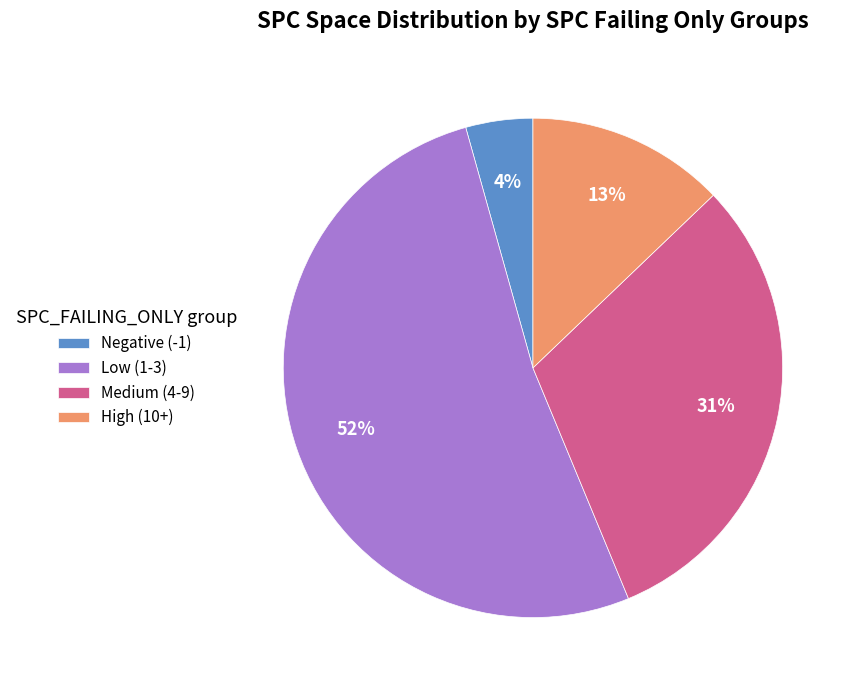

Count the number of slices in the pie.

4